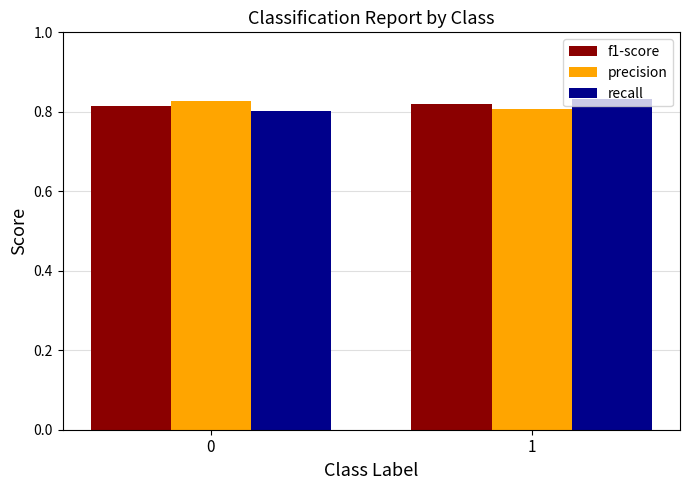

The value of recall at 1 is 0.8. True or false?

True